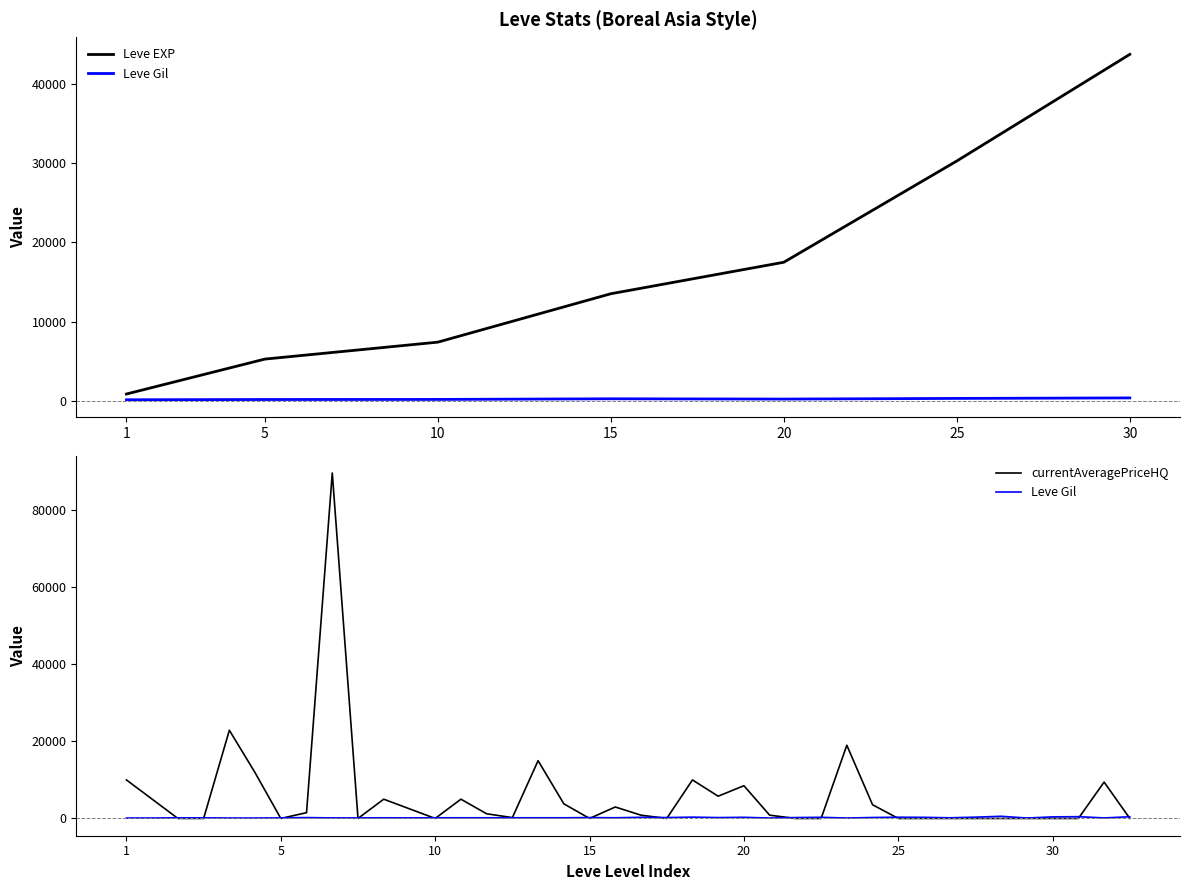

How many times do currentAveragePriceHQ and Leve Gil cross each other?

17